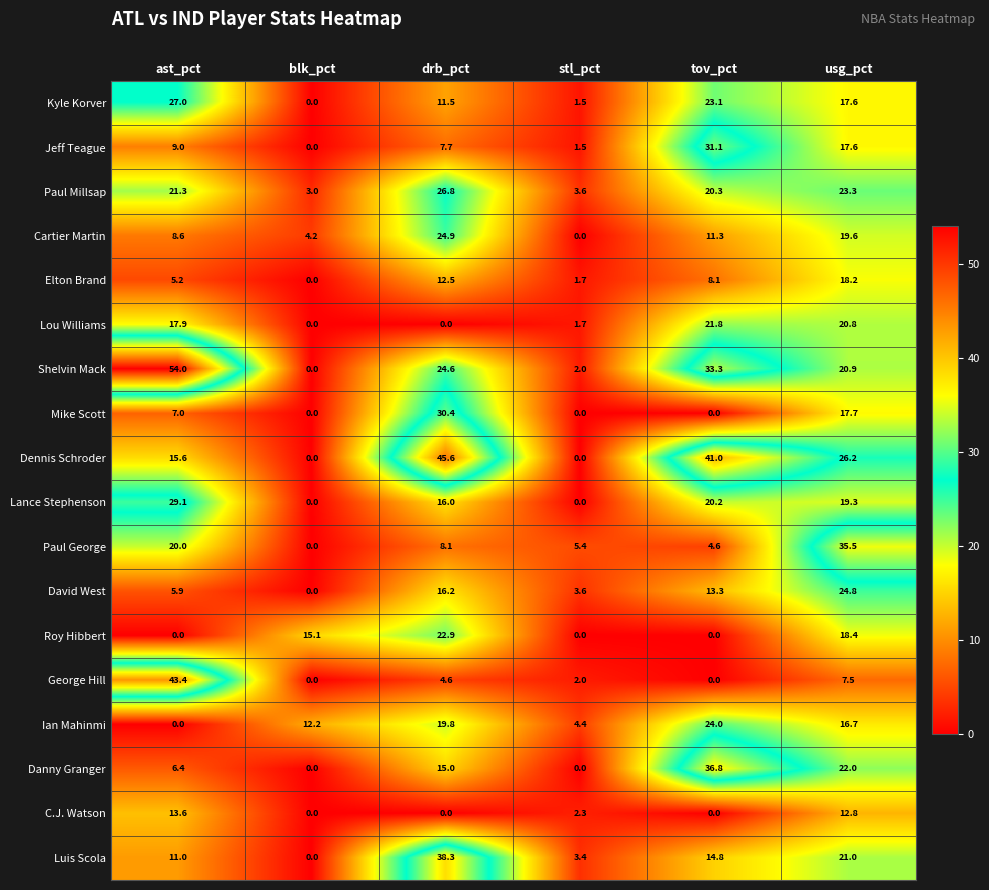

How many data points in C.J. Watson are less than 2?

3